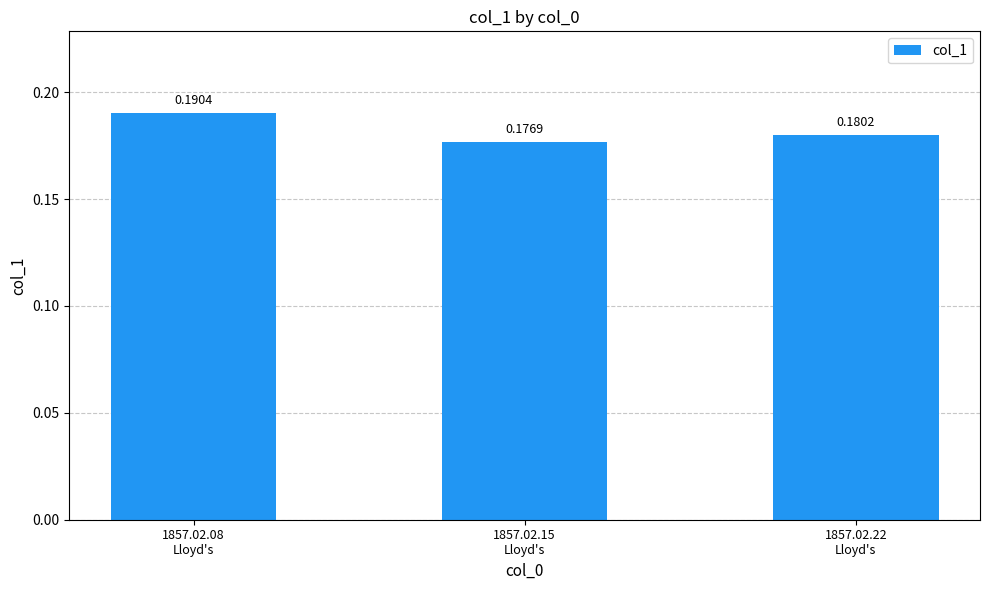

Between 1857.02.15
Lloyd's and 1857.02.22
Lloyd's, which is larger?

1857.02.22
Lloyd's